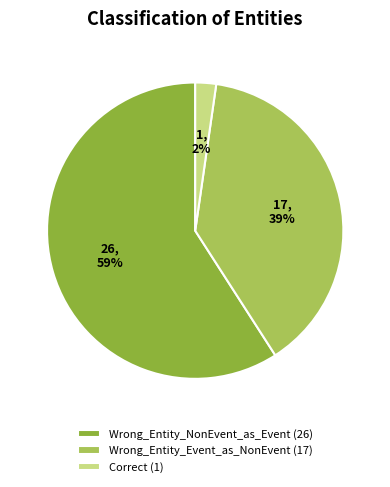

Count the number of slices in the pie.

3